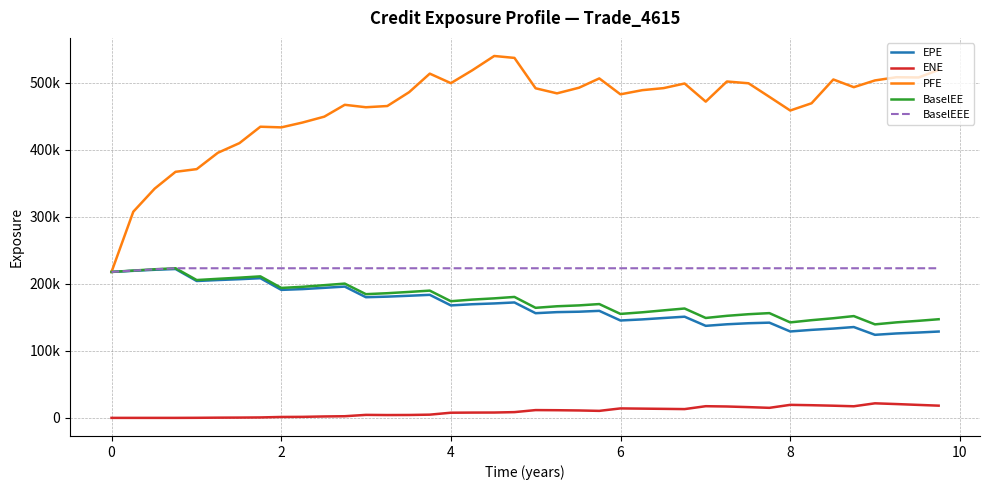

Is this an area chart (filled region under the line)?

No